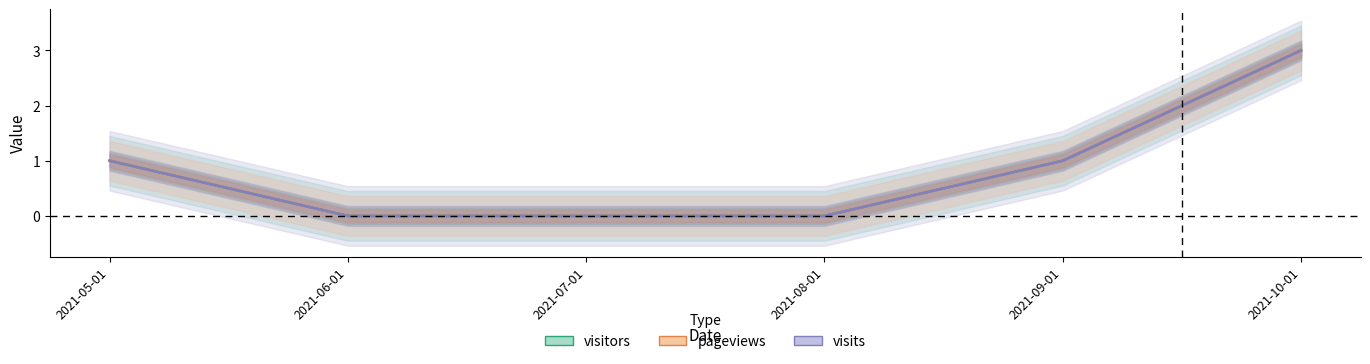

Which category has the lowest value in the pageviews series?

2021-06-01